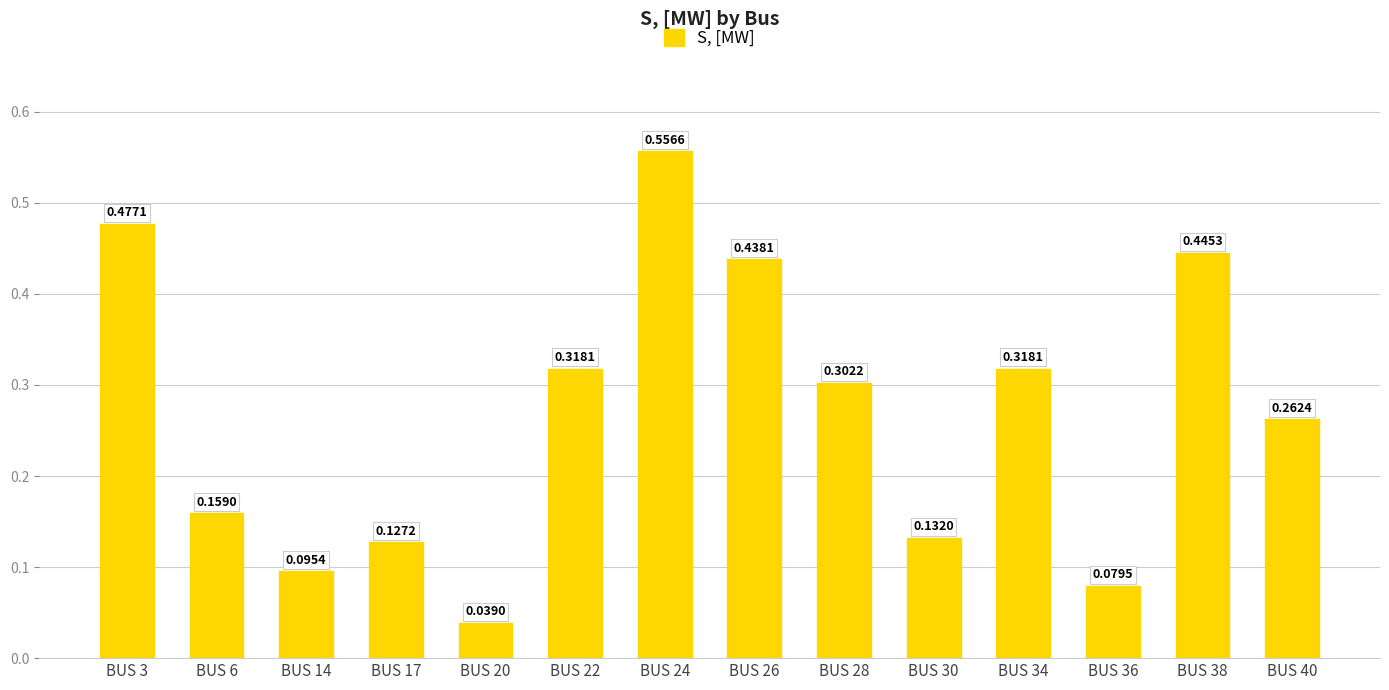

Which has a higher value, BUS 28 or BUS 6?

BUS 28